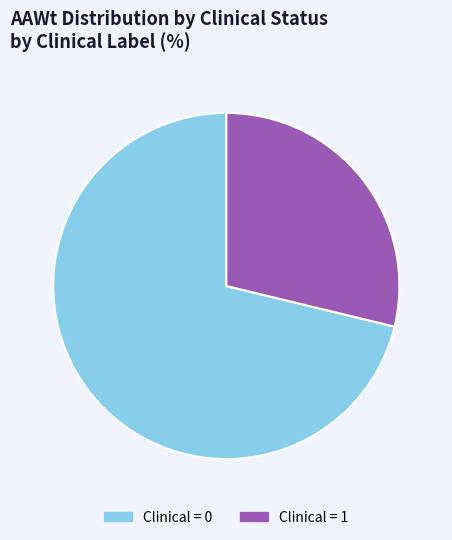

Does any single category account for the majority?

Yes